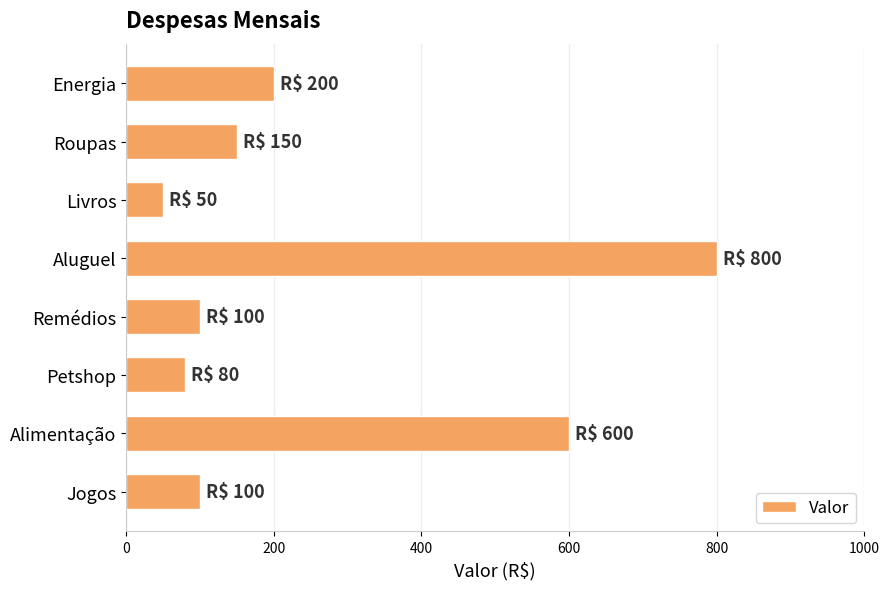

What is the change in value from Petshop to Alimentação?

+520